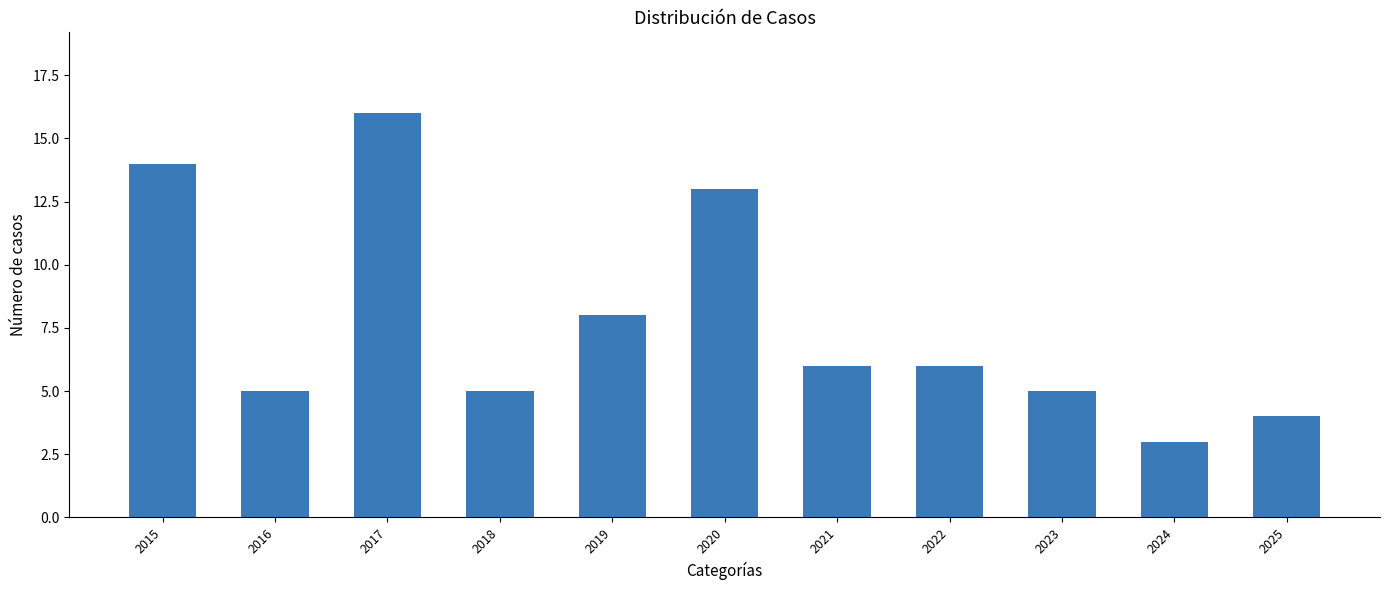

What is the change in value from 2016 to 2022?

+1